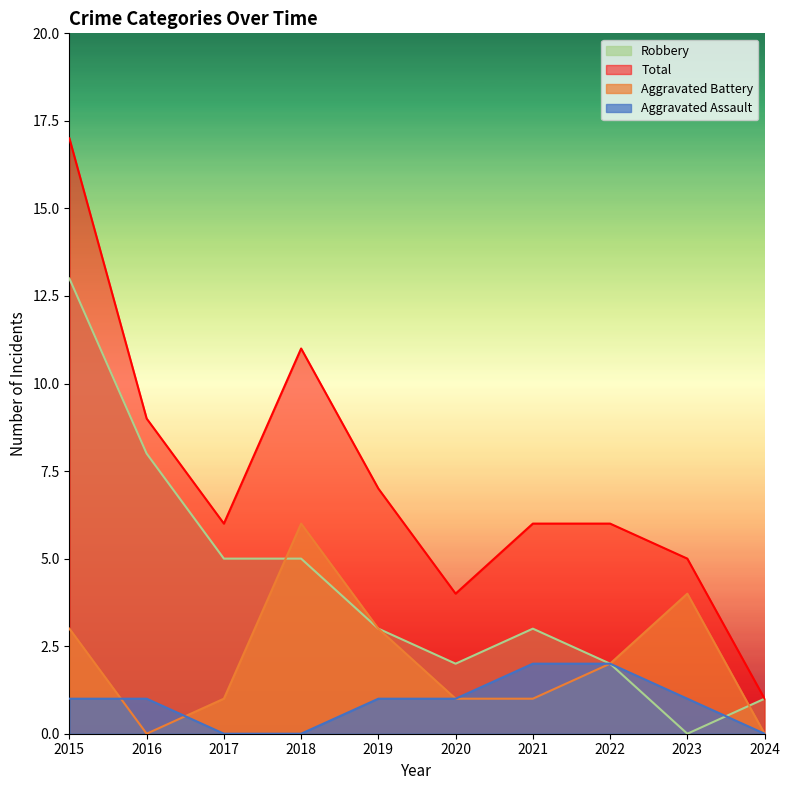

How many lines are shown in the chart?

4